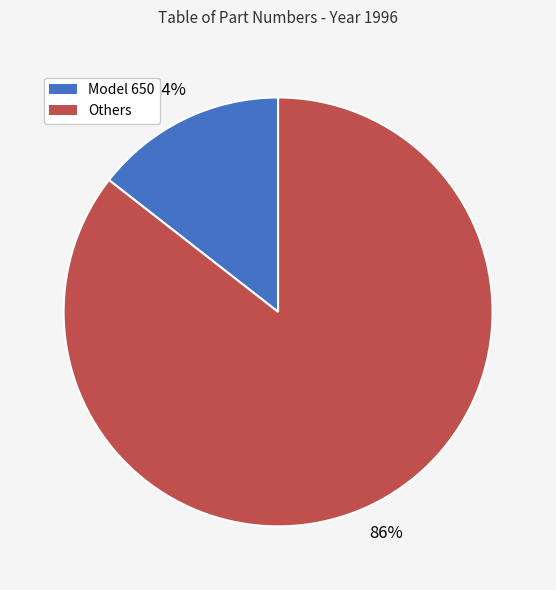

To the nearest percent, what is the average slice percentage?

50%